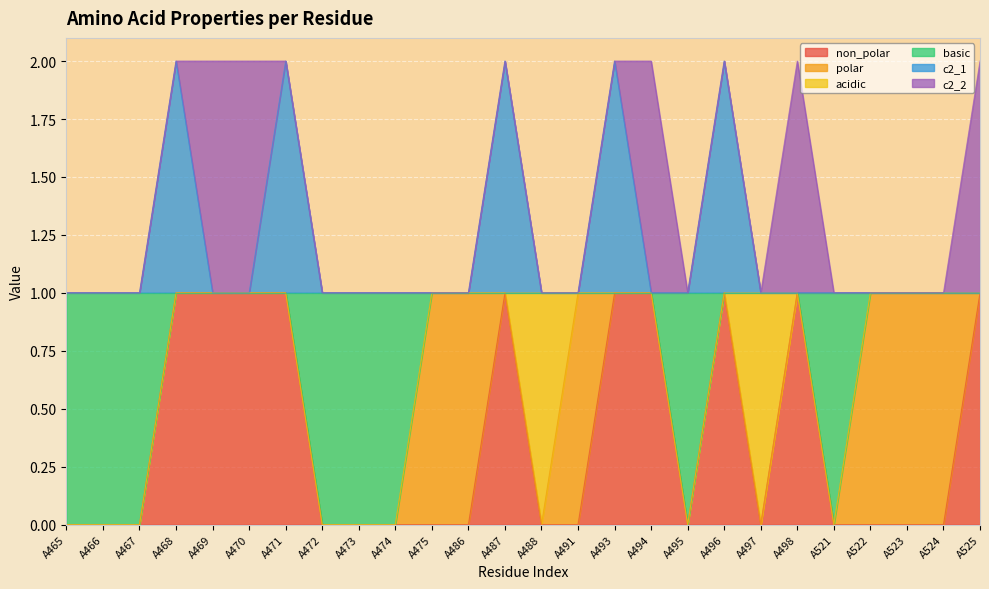

What are all the series names shown in the legend?

non_polar, polar, acidic, basic, c2_1, c2_2